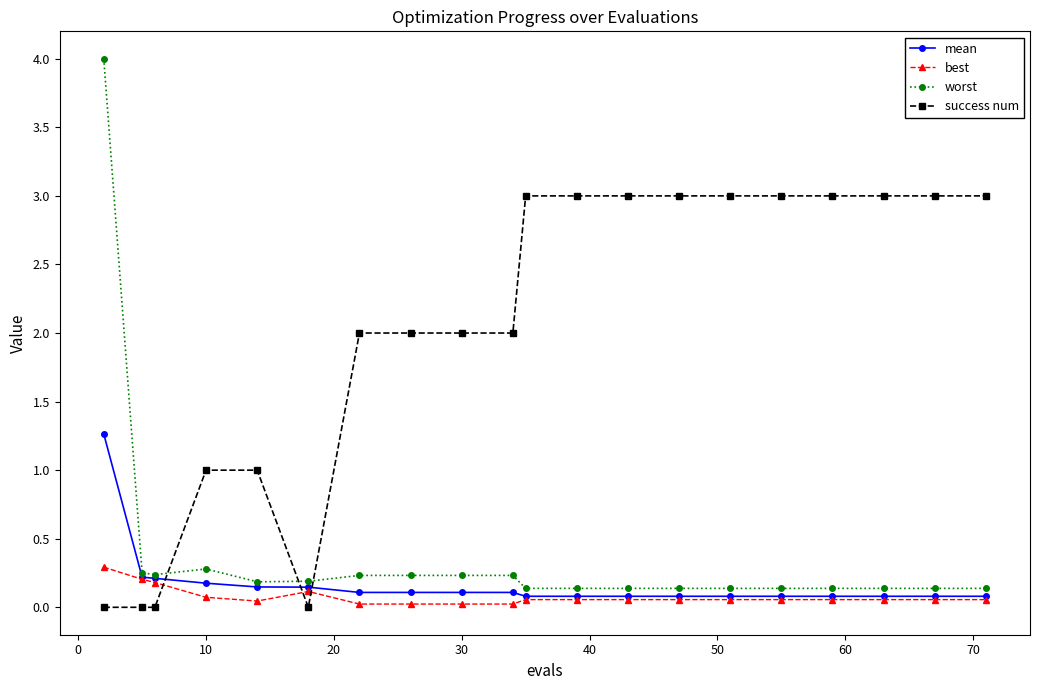

Rank the series by their maximum value, from highest to lowest.

worst, success num, mean, best